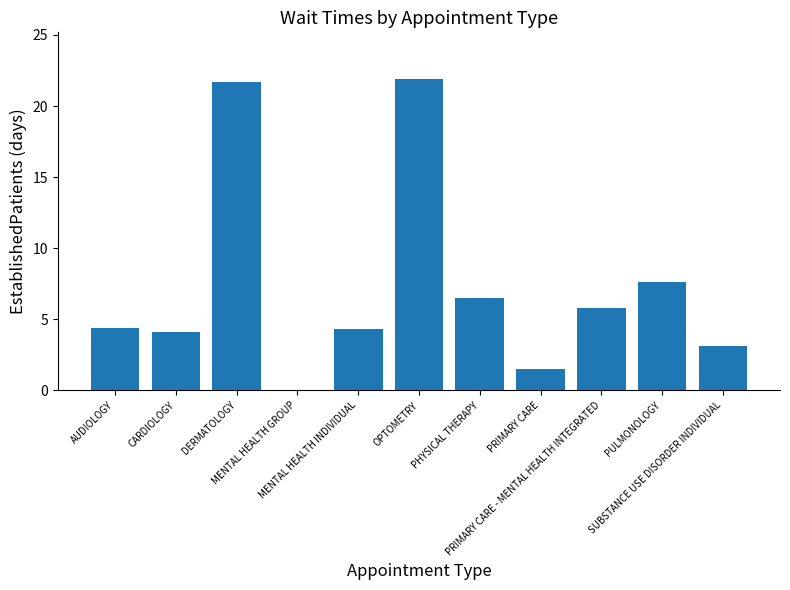

What is the difference between the values at PRIMARY CARE and PRIMARY CARE - MENTAL HEALTH INTEGRATED?

4.3